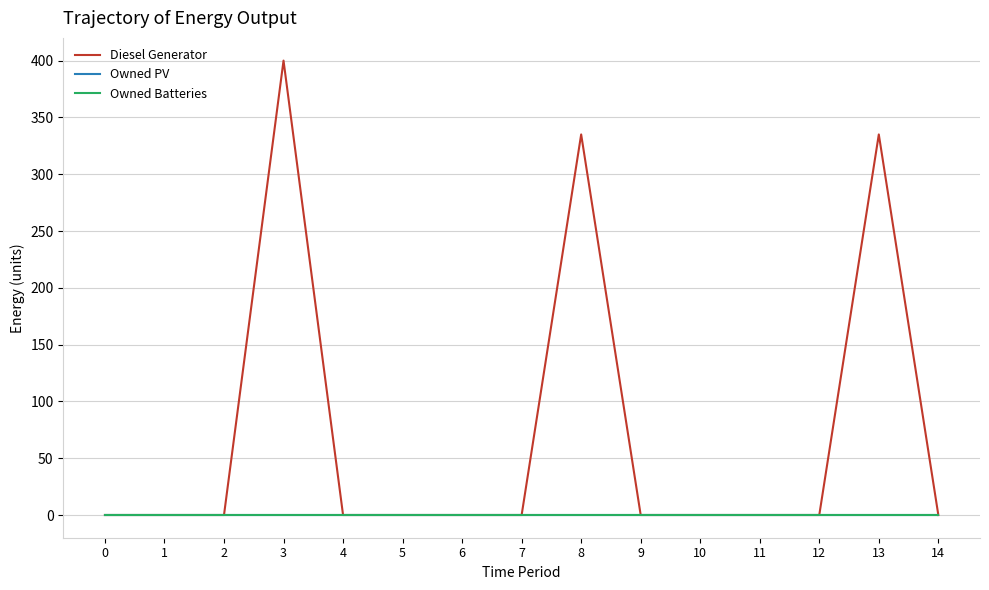

Does the chart have visible grid lines?

Yes